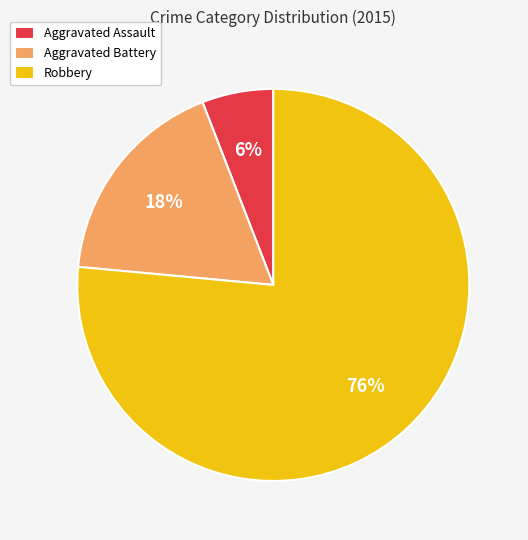

Which has a higher value, Robbery or Aggravated Assault?

Robbery